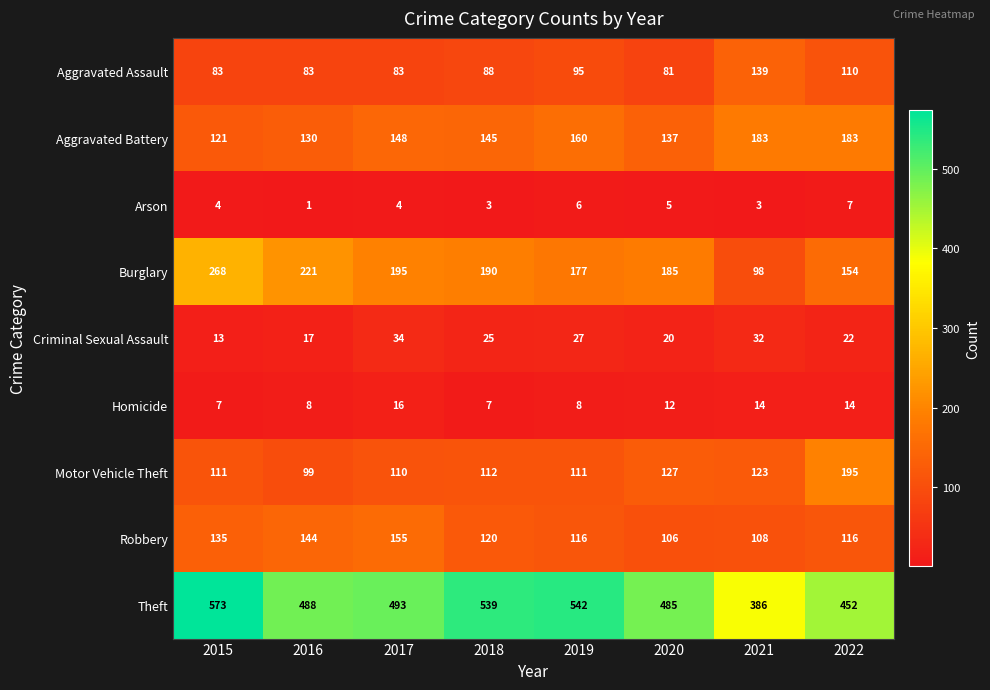

Count the number of categories in the chart.

8